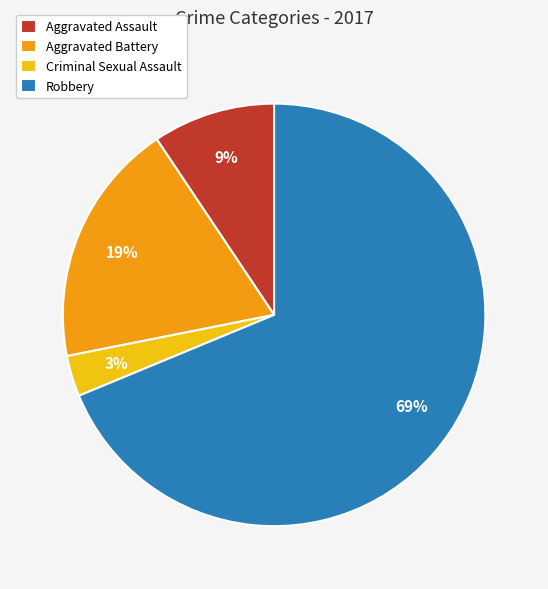

Approximately how many times larger is the value at Aggravated Assault compared to Robbery?

0.1